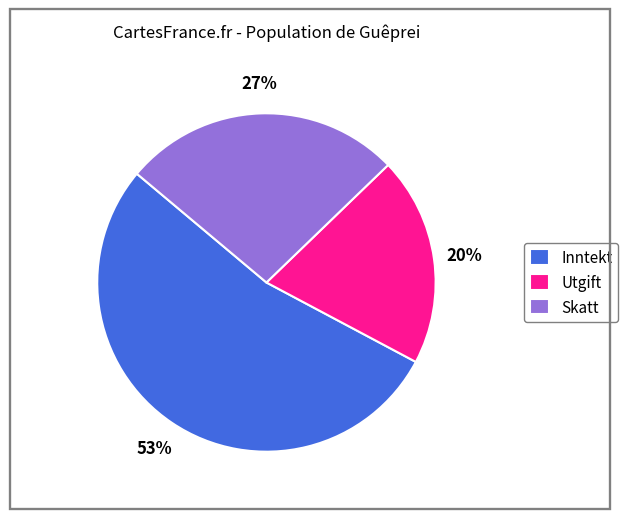

How many segments does this pie chart have?

3